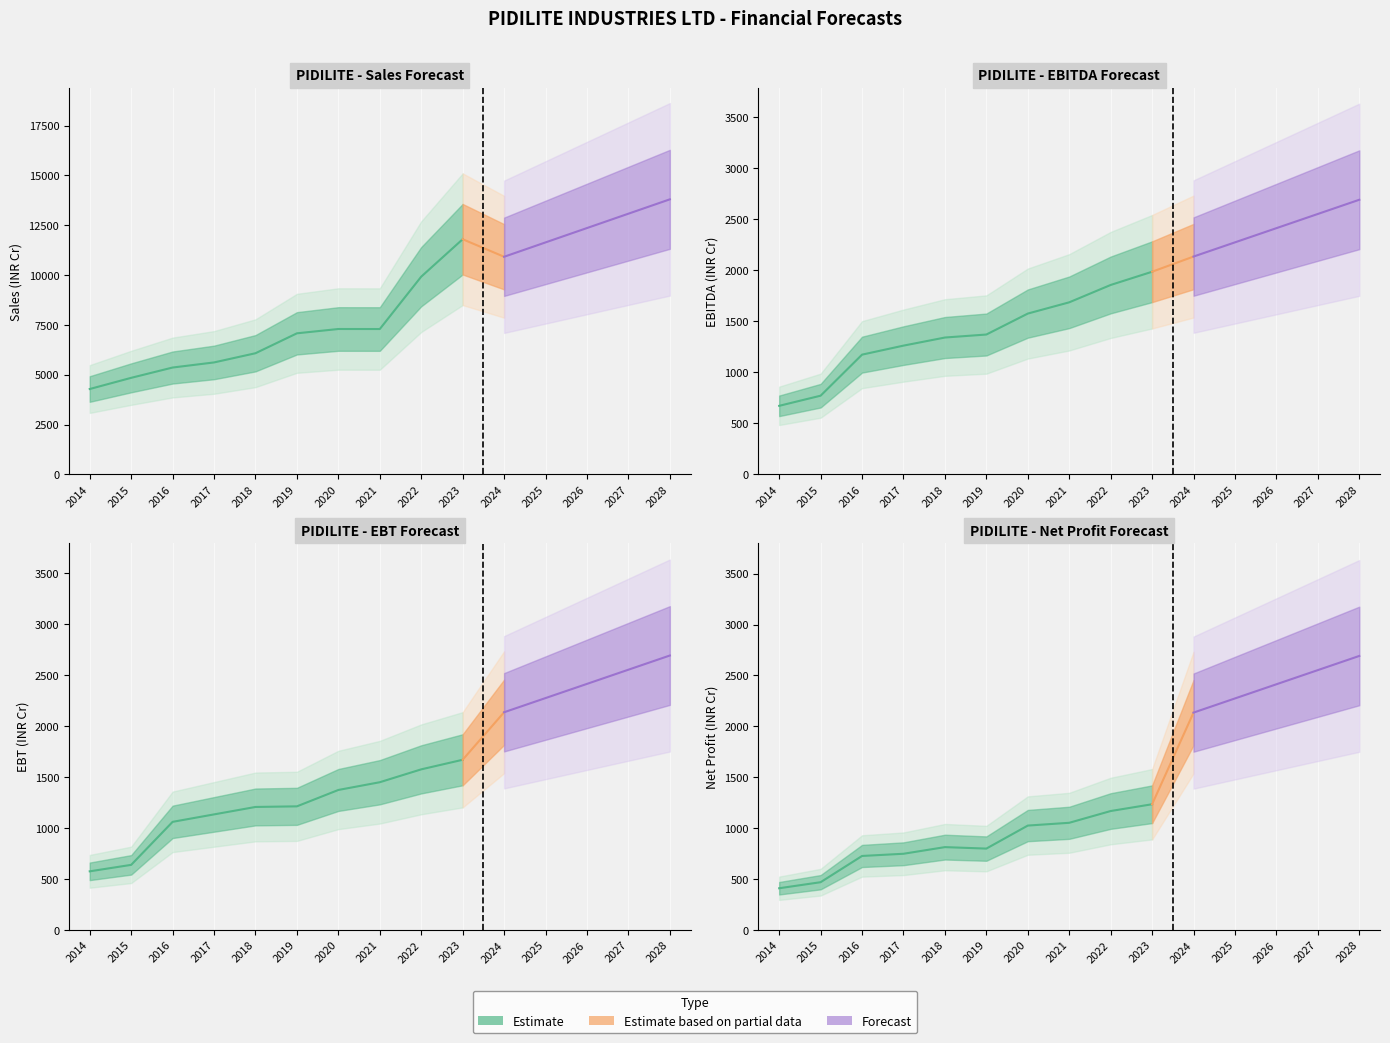

True or false: EBITDA has a value of 1686.4 at 2021.

True